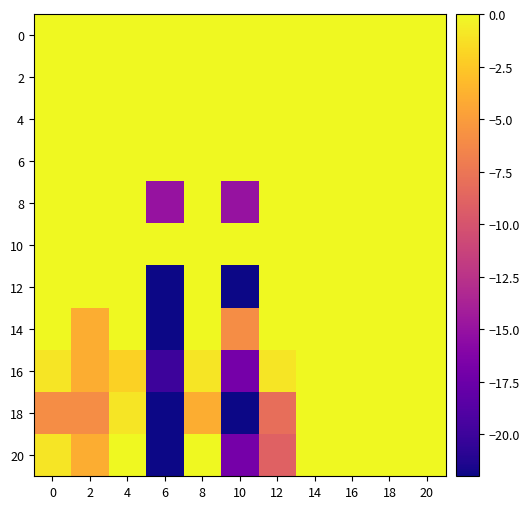

Between 20 and 12, which is larger?

20